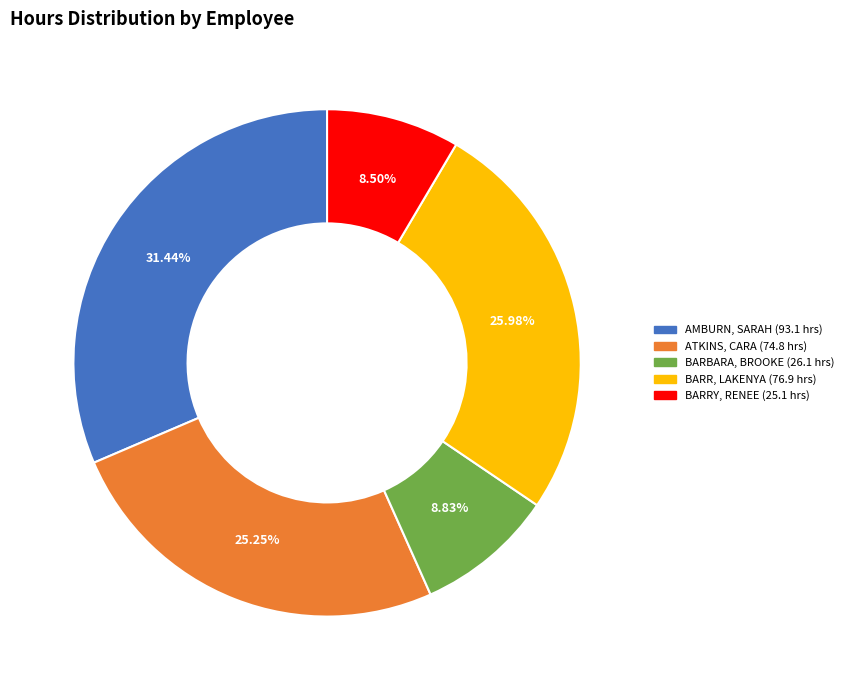

Is there a majority slice in this chart?

No